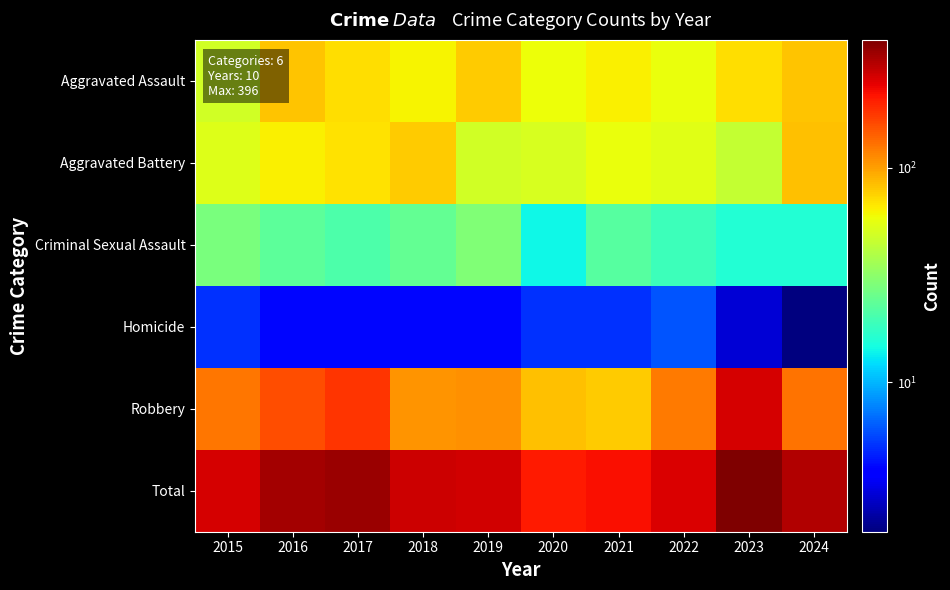

What is the difference between the highest and lowest values at 2020?

208